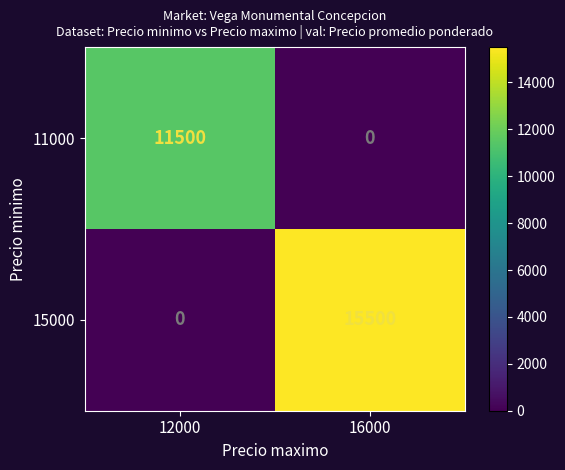

Which series has the largest range (max minus min)?

15000